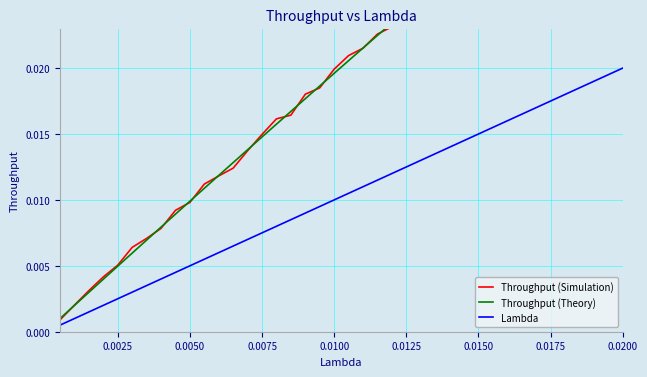

True or false: Lambda has more than 1 points higher than both neighbors.

False